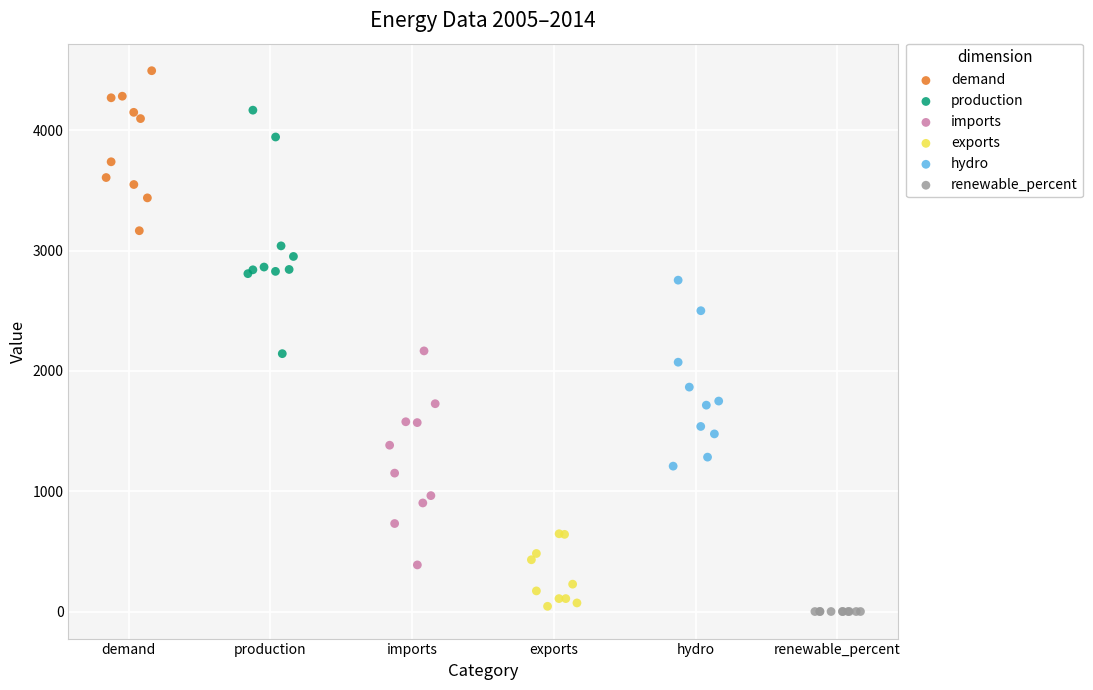

Which series contains the highest Y value?

demand